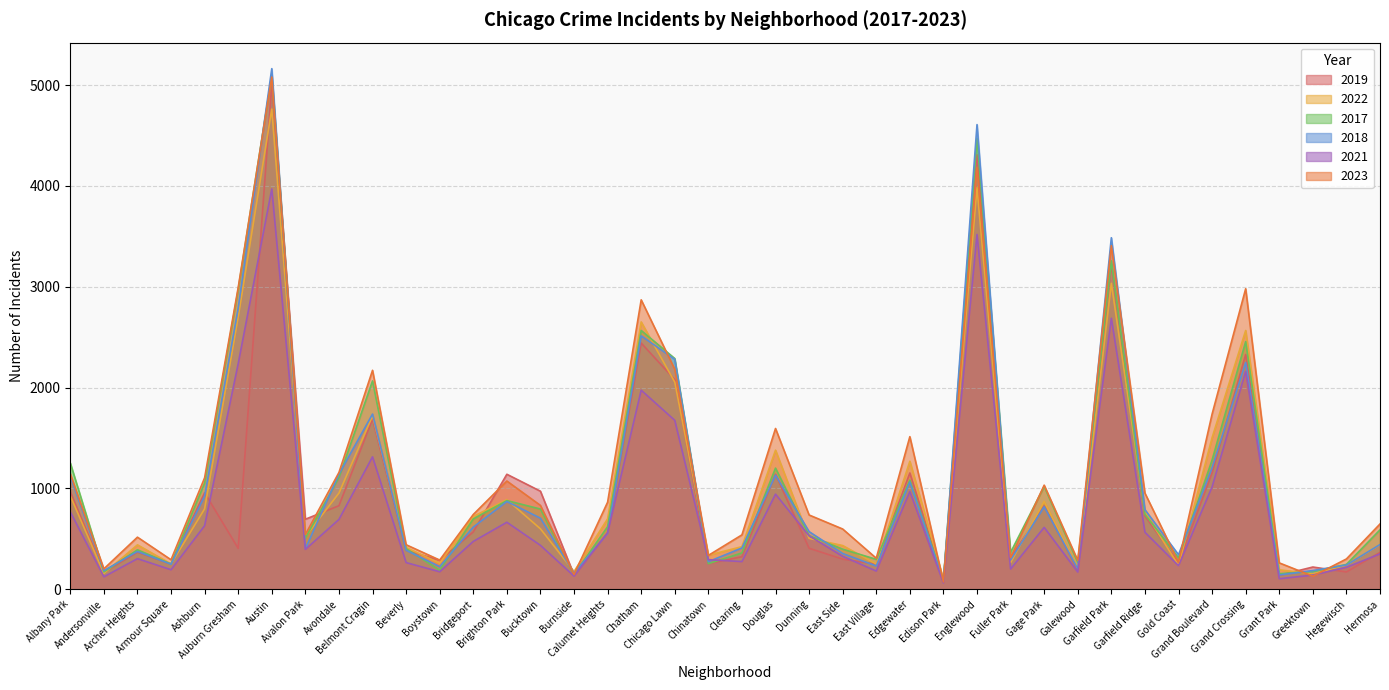

The value of 2023 at Edgewater is 562. True or false?

False